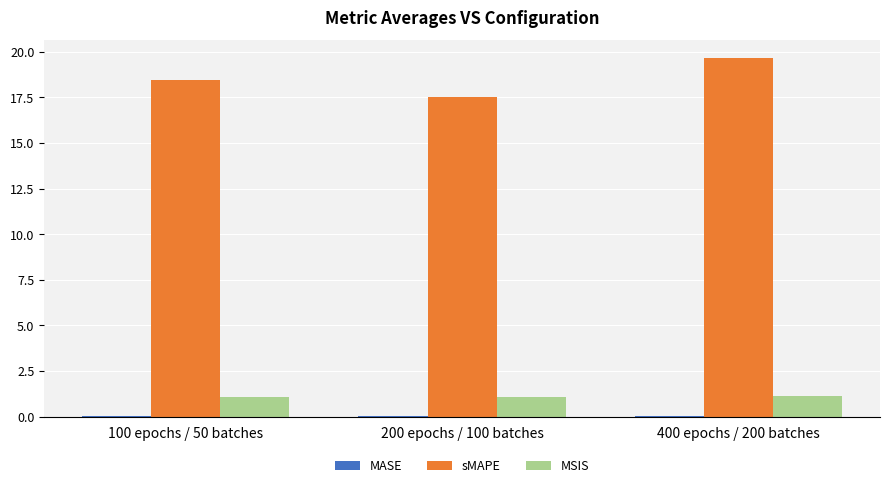

Which series has the widest spread of values?

sMAPE